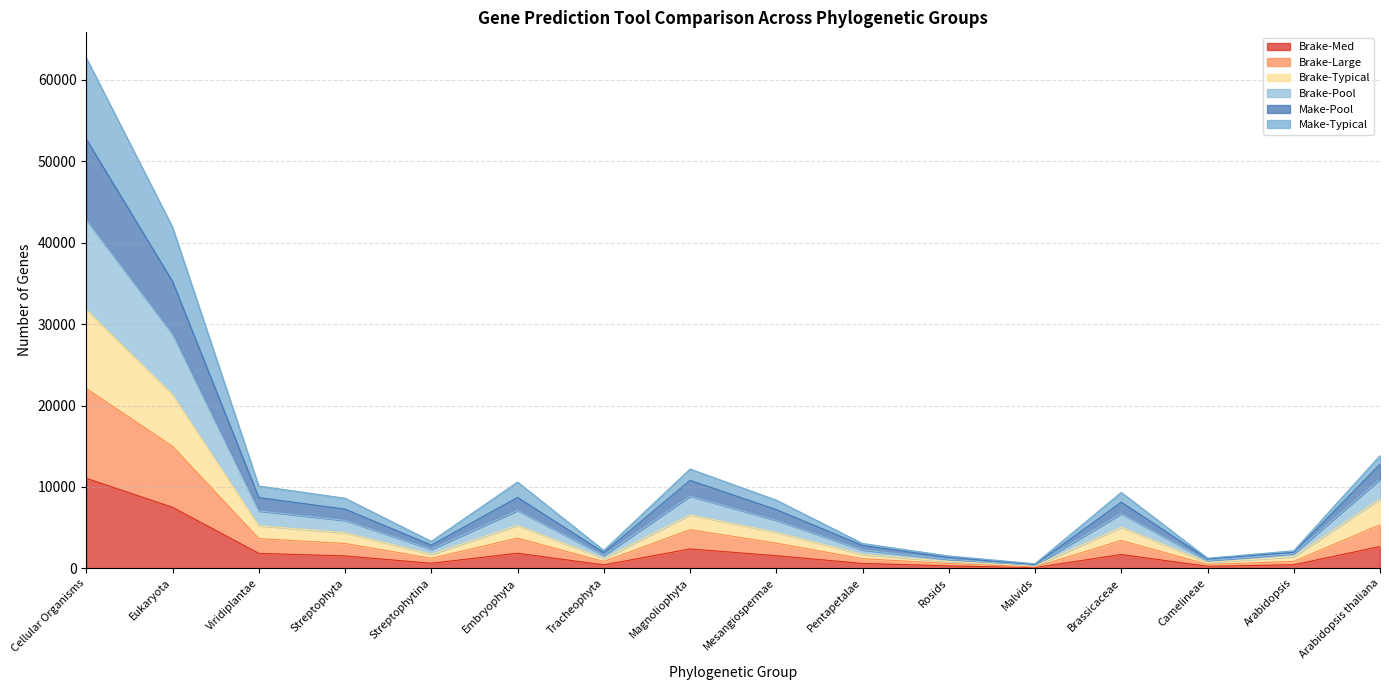

What is the label of the 1st point from the right?

Arabidopsis thaliana